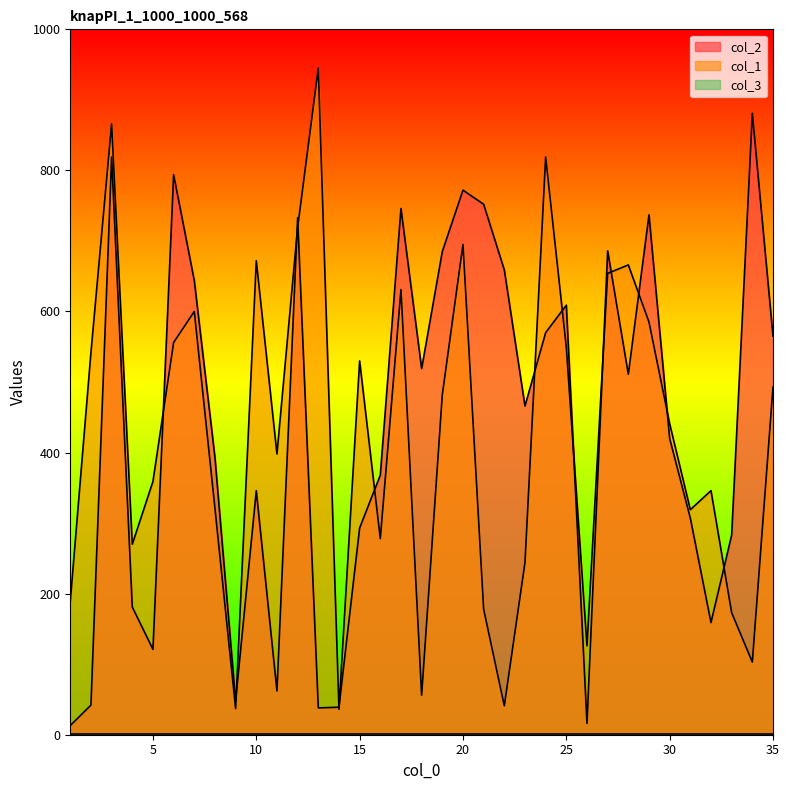

What is the smallest value displayed?

1